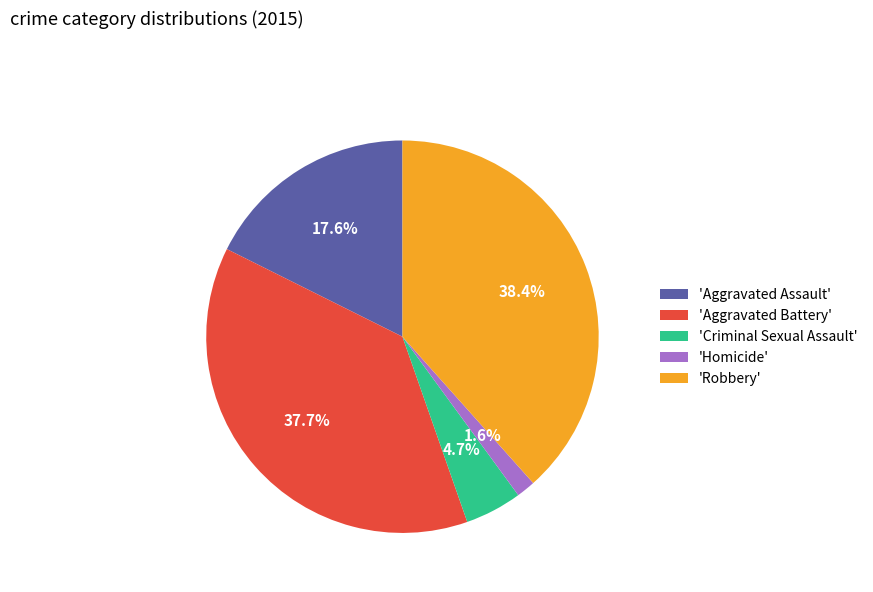

Combined, what portion of the pie is 'Robbery' and 'Aggravated Battery'?

76.1%